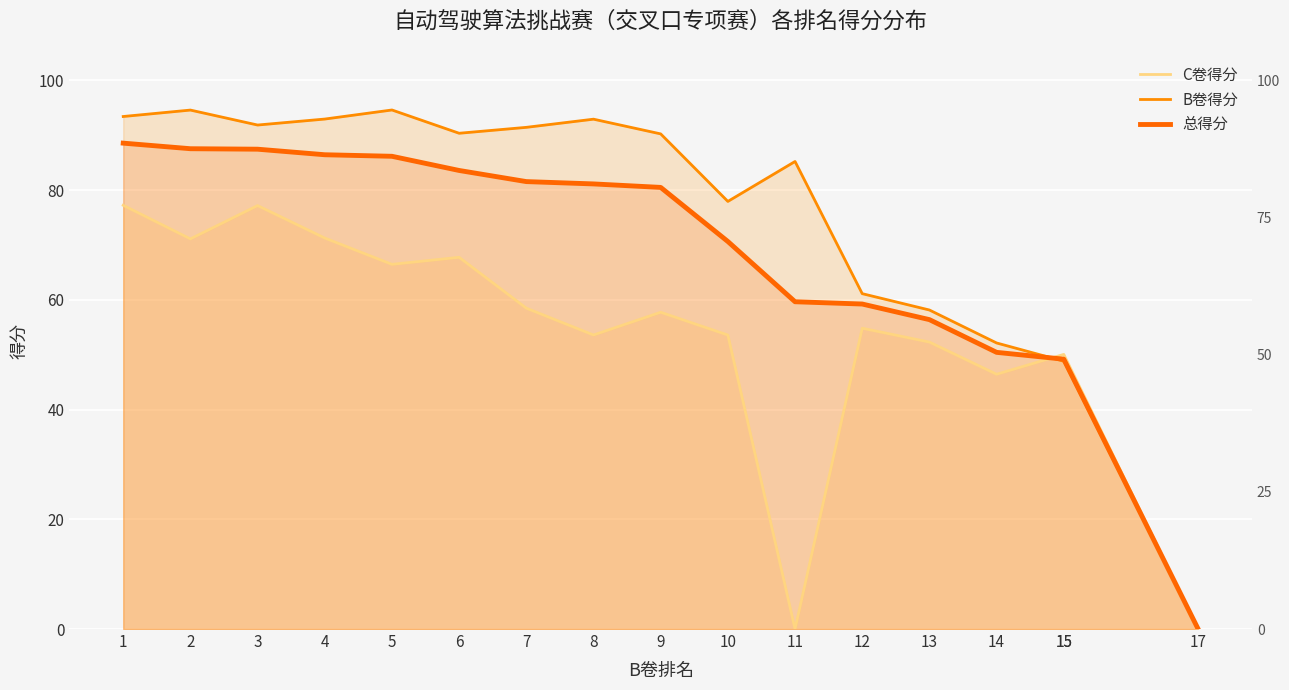

Reading right to left, what are all the values shown in this chart?

C卷得分: 0.0	50.1	50.1	46.4	52.3	54.8	0.0	53.6	57.7	53.6	58.5	67.8	66.5	71.3	77.2	71.1	77.2
B卷得分: 0.0	48.8	48.8	52.1	58.2	61.1	85.2	77.9	90.3	92.9	91.4	90.4	94.6	93.0	91.9	94.6	93.4
总得分: 0.0	49.2	49.2	50.4	56.4	59.2	59.7	70.6	80.5	81.1	81.6	83.6	86.2	86.5	87.5	87.6	88.6